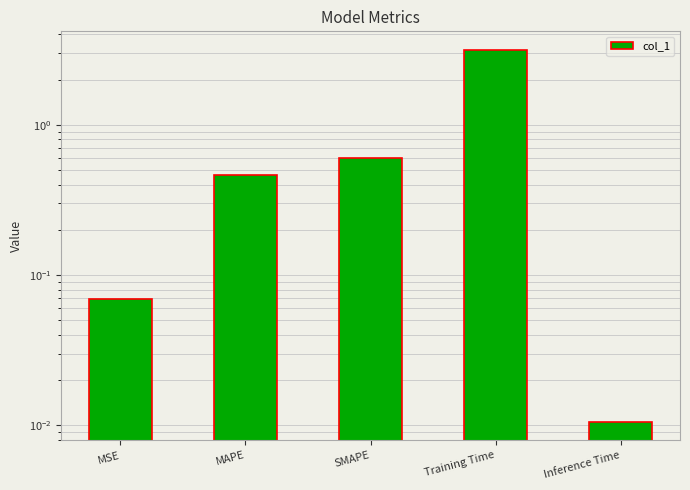

Reading right to left, transcribe all the data shown in this chart.

0.0	3.1	0.6	0.5	0.1